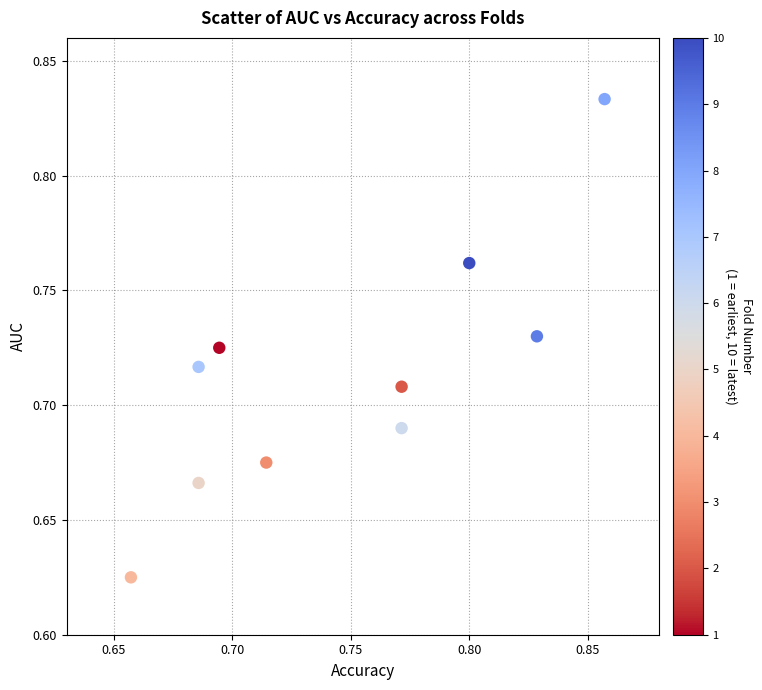

How many points are shown in the scatter plot?

10